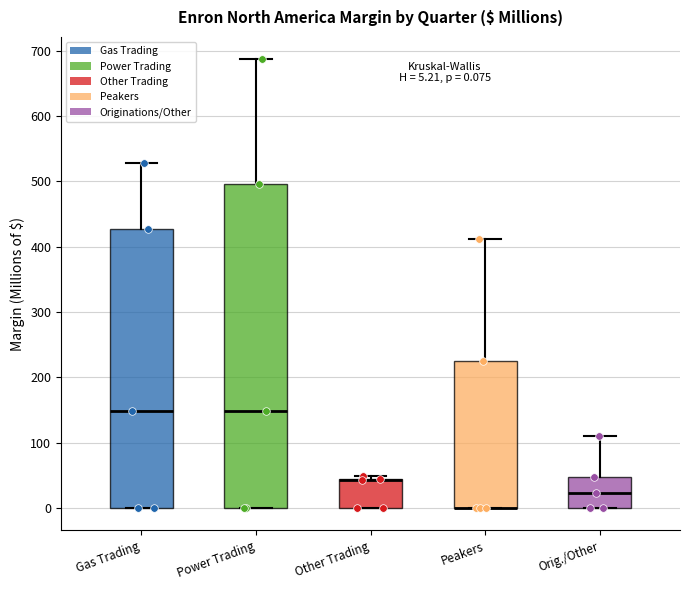

Which box is the tallest, from its lower edge to its upper edge?

Power Trading